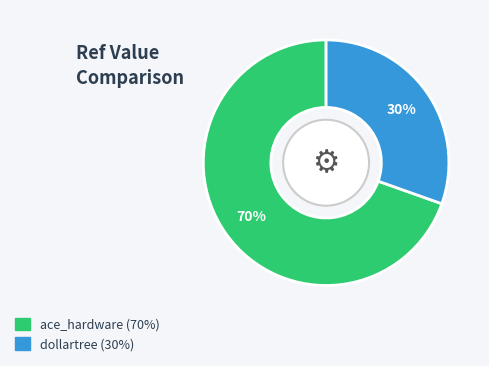

True or false: dollartree accounts for 30% of the total.

True